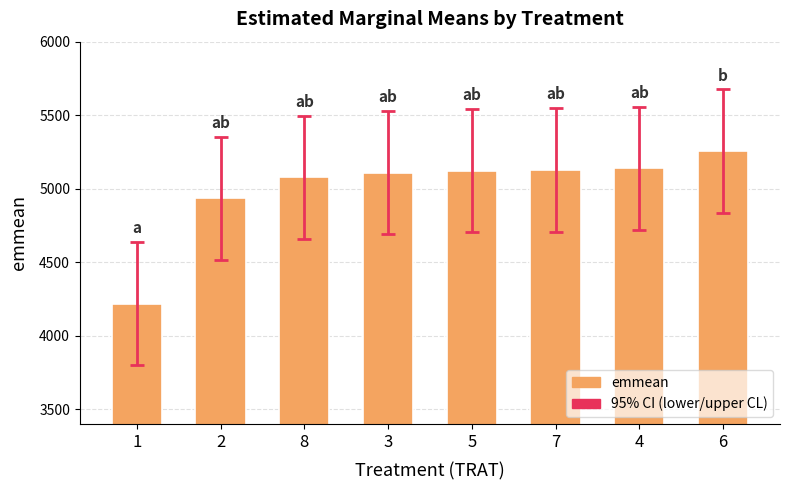

What is the difference between the values at 3 and 5?

12.0